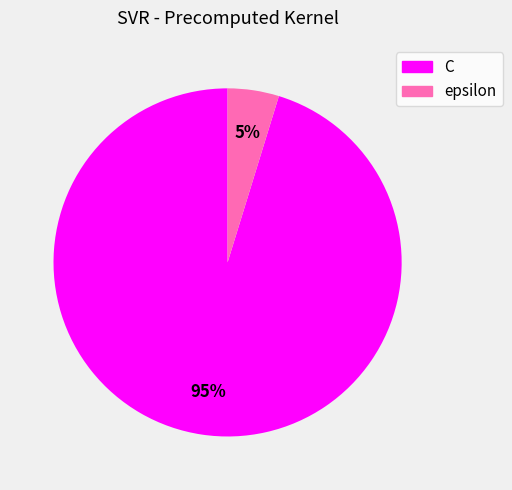

Which category has the biggest portion of the pie?

C